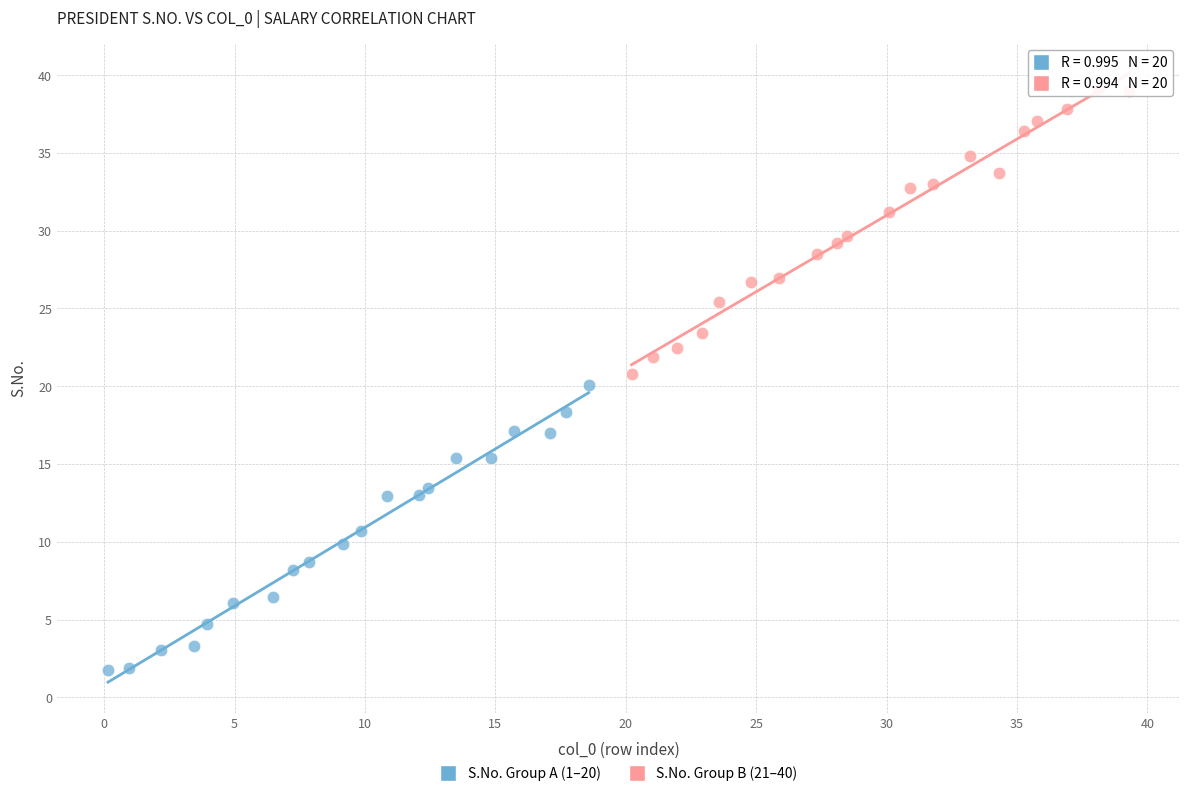

Which series reaches the maximum Y coordinate?

S.No. Group B (21–40)